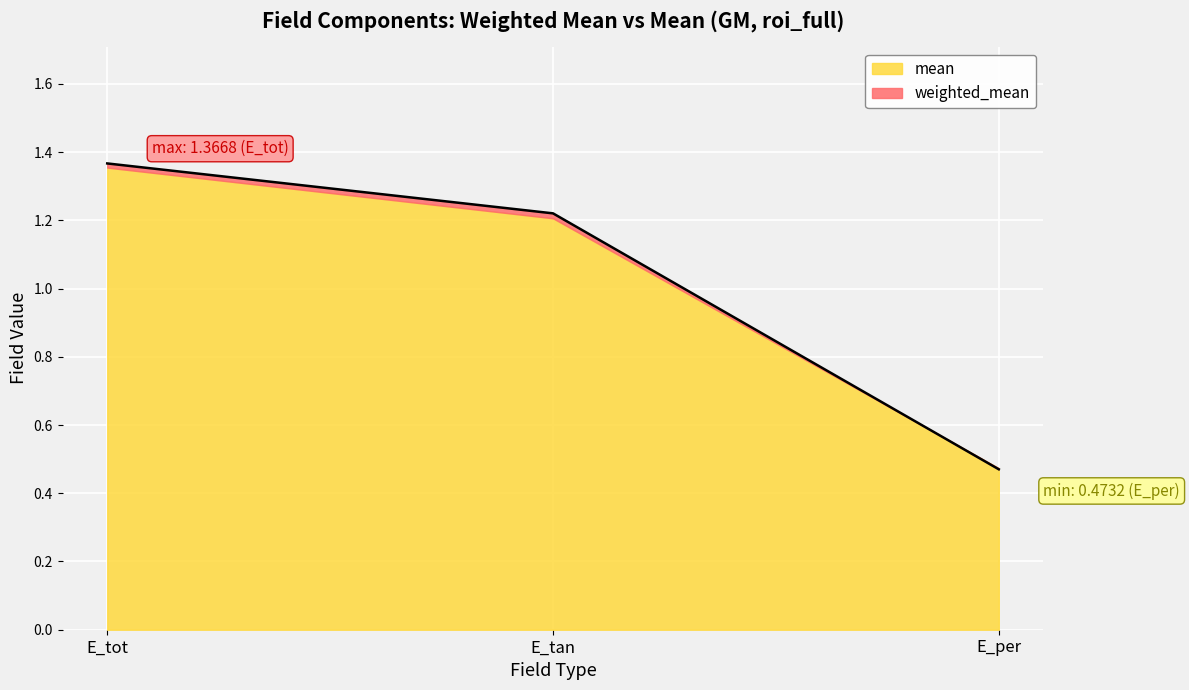

Reading left to right, what are all the values shown in this chart?

1.4	1.2	0.5